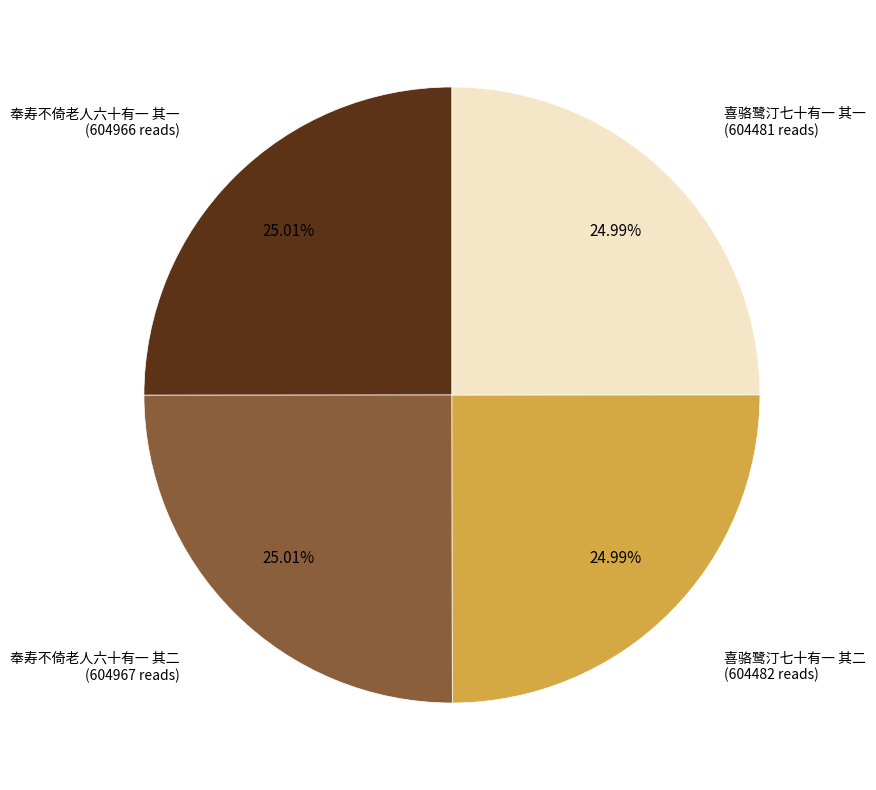

Is there any slice that represents more than half of the pie?

No